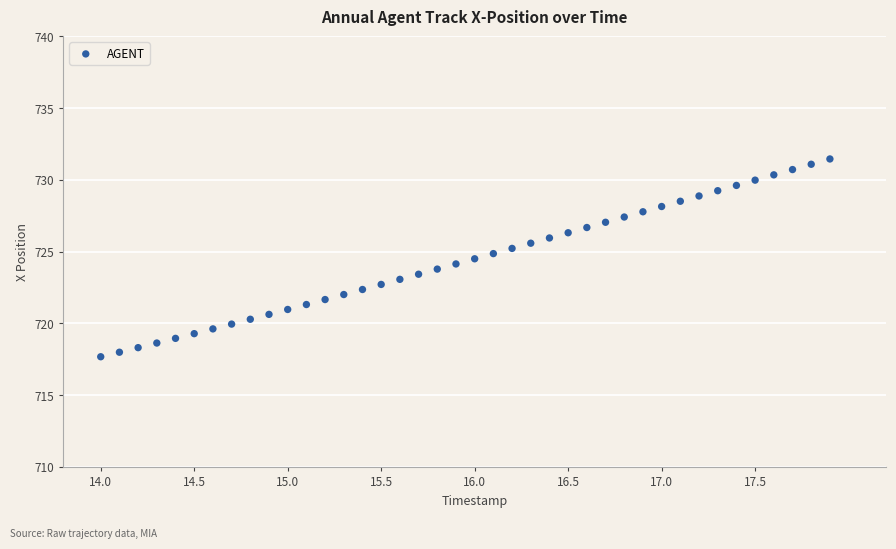

What is the range of X values (max minus min)?

3.9